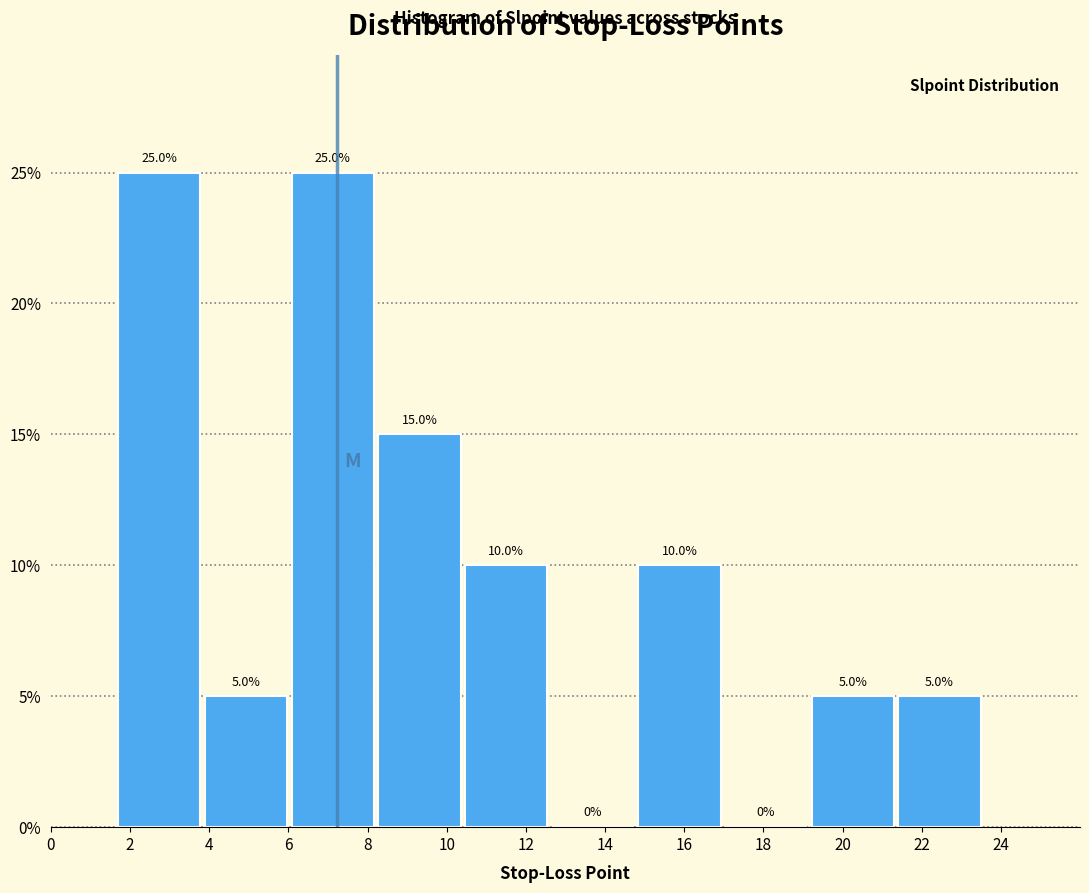

Reading left to right, transcribe this chart: for each bar, give the range it covers on the x-axis and its height. The bar edges are not printed on the chart, so give them approximately, as read against the axis.

1.8 to 3.8: 25.0
3.8 to 6.0: 5.0
6.0 to 8.2: 25.0
8.2 to 10.4: 15.0
10.4 to 12.6: 10.0
12.6 to 14.8: 0.0
14.8 to 17.0: 10.0
17.0 to 19.2: 0.0
19.2 to 21.4: 5.0
21.4 to 23.6: 5.0